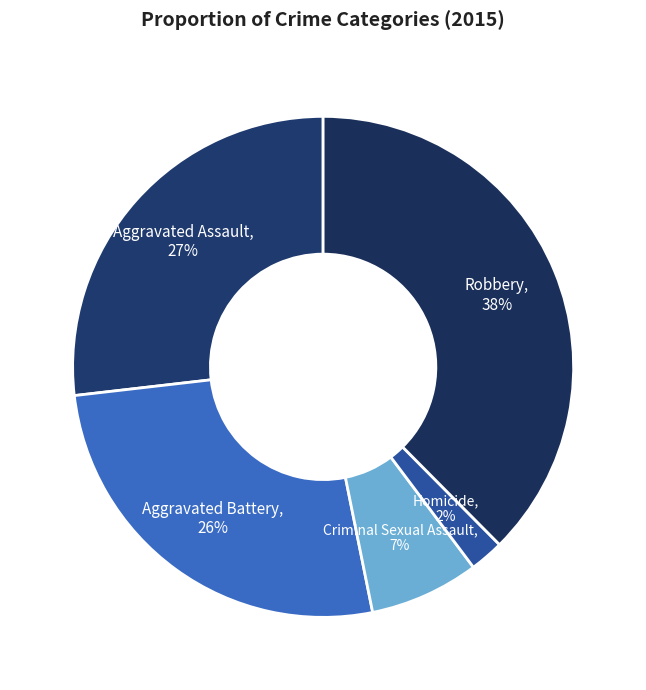

How many segments does this pie chart have?

5